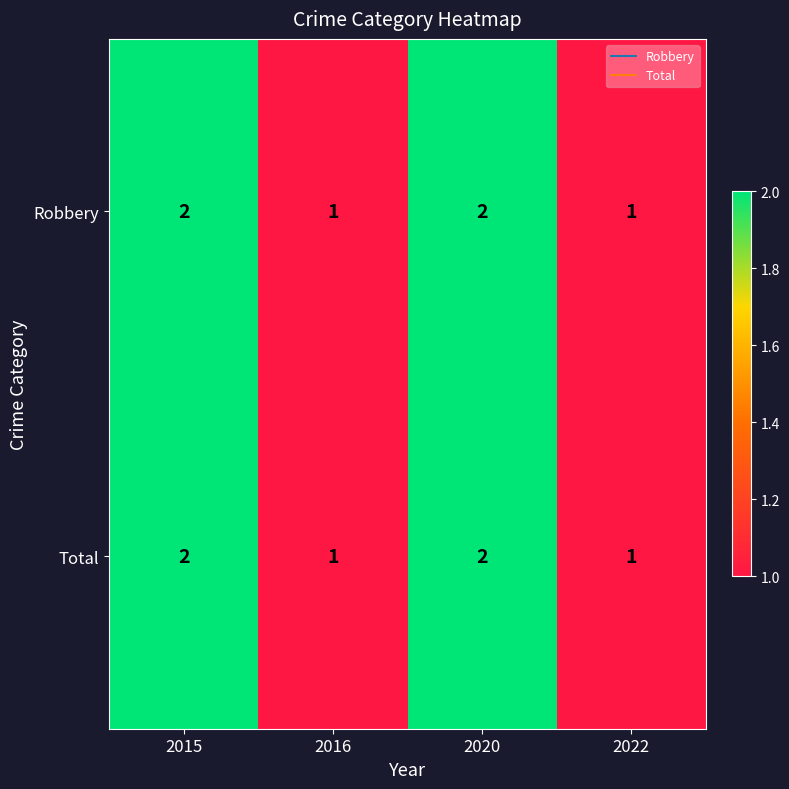

The value of Robbery at 2022 is 1. True or false?

True